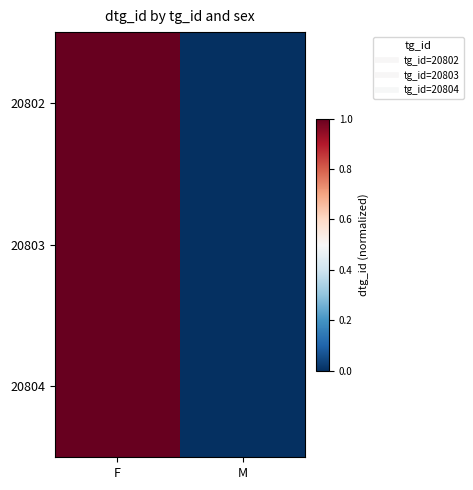

Count the number of categories in the chart.

2